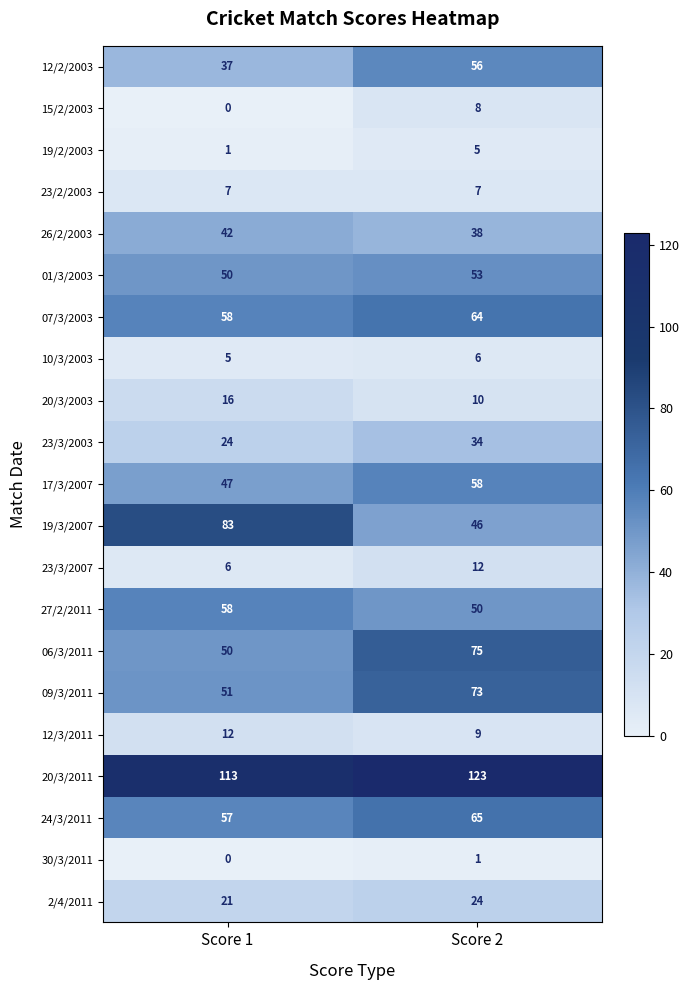

Rank the series at Score 2 from highest to lowest value.

20/3/2011, 06/3/2011, 09/3/2011, 24/3/2011, 07/3/2003, 17/3/2007, 12/2/2003, 01/3/2003, 27/2/2011, 19/3/2007, 26/2/2003, 23/3/2003, 2/4/2011, 23/3/2007, 20/3/2003, 12/3/2011, 15/2/2003, 23/2/2003, 10/3/2003, 19/2/2003, 30/3/2011